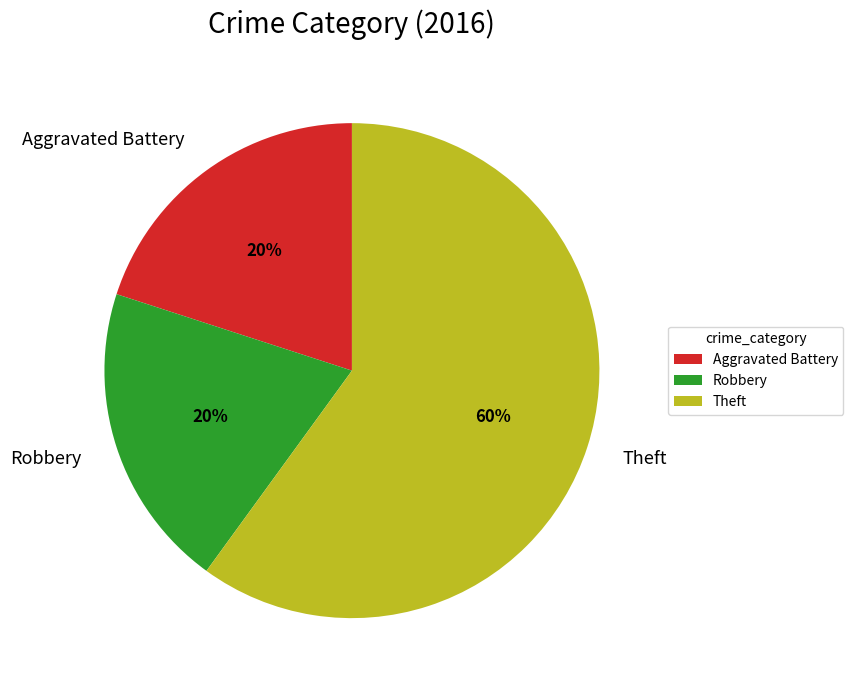

Is it true that Theft is 60% of the pie?

True